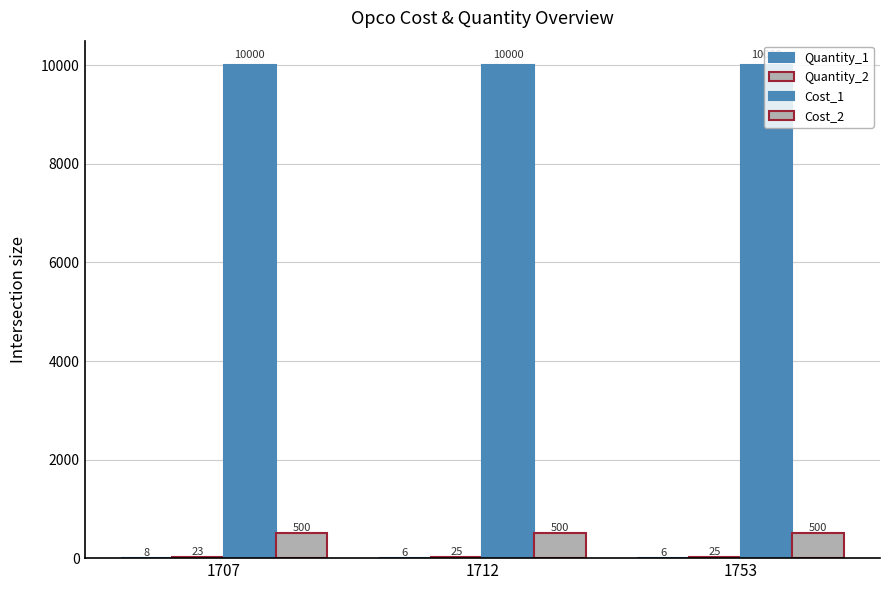

What is the approximate value of Cost_2 at 1707?

500